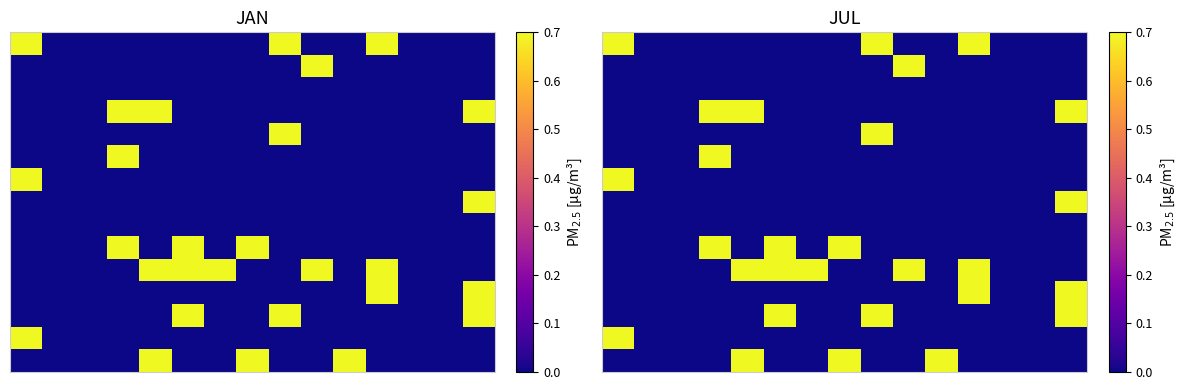

What is the total value across all series at 0?

2.1